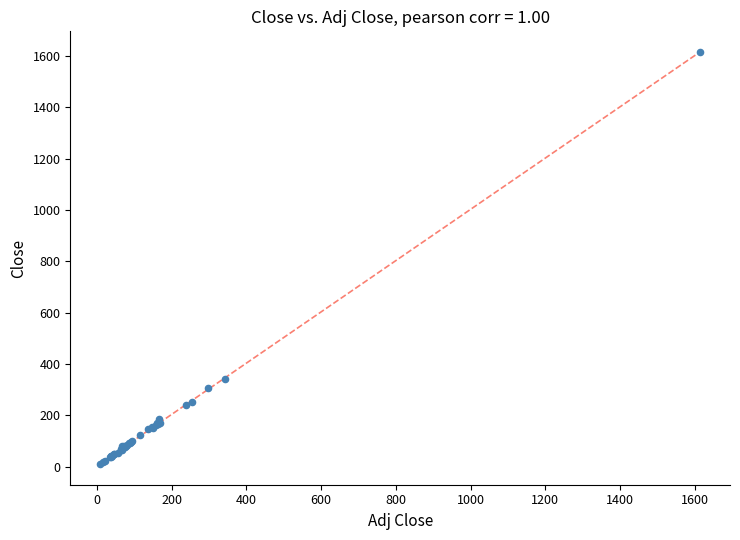

What Y value in the scatter plot is closest to 812?

341.6